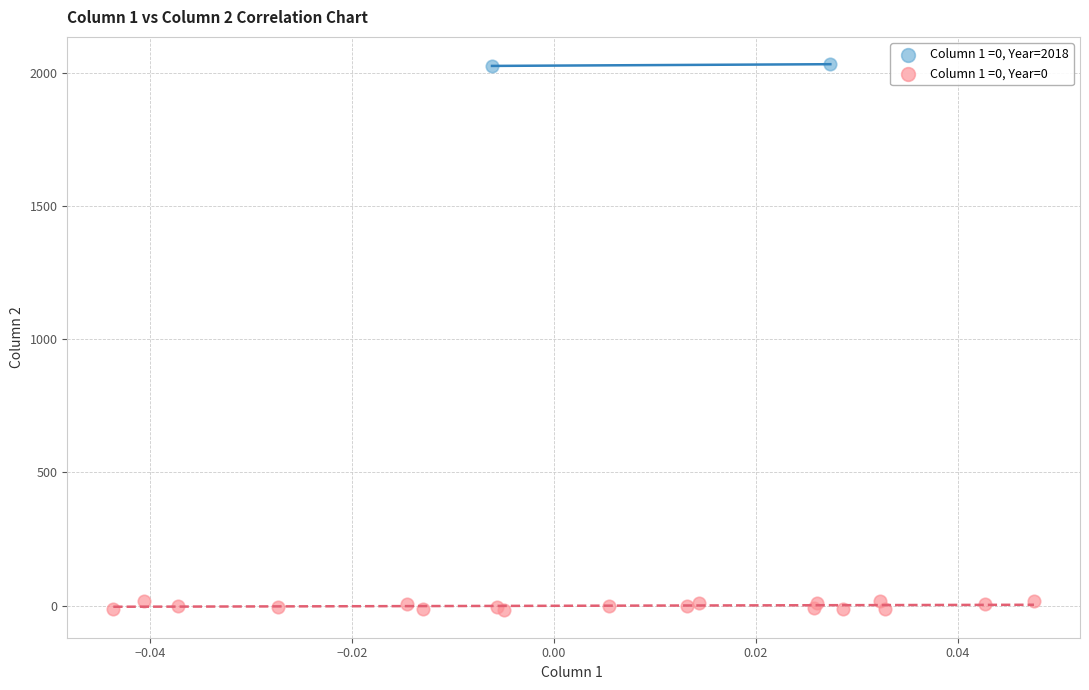

Which series reaches the maximum Y coordinate?

Column 1 =0, Year=2018